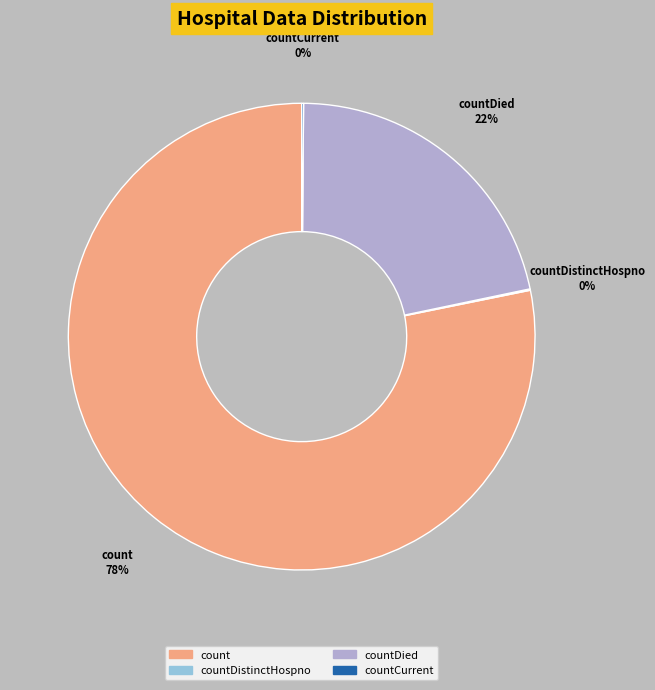

Is there any slice that represents more than half of the pie?

Yes